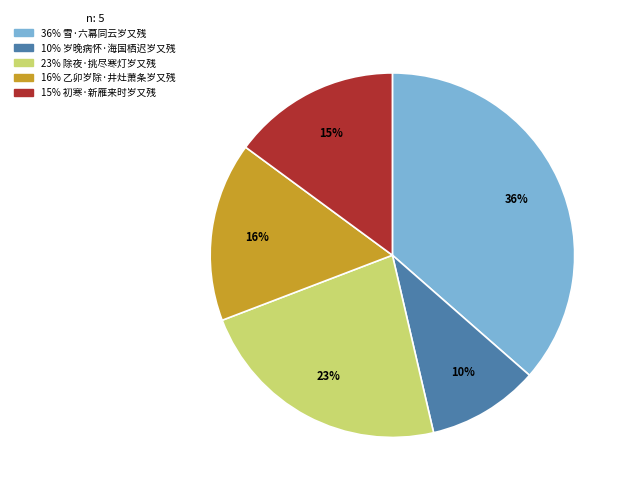

To the nearest percent, what is the average slice percentage?

20%